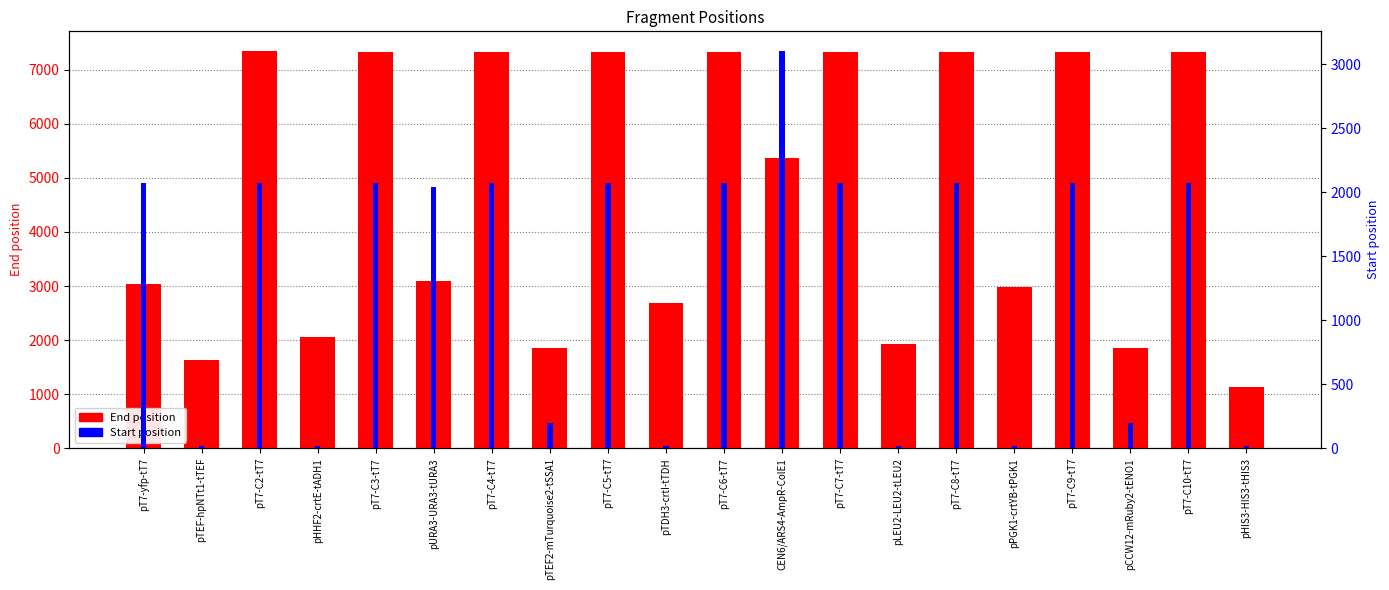

At which label is End position closest to 4234?

pURA3-URA3-tURA3